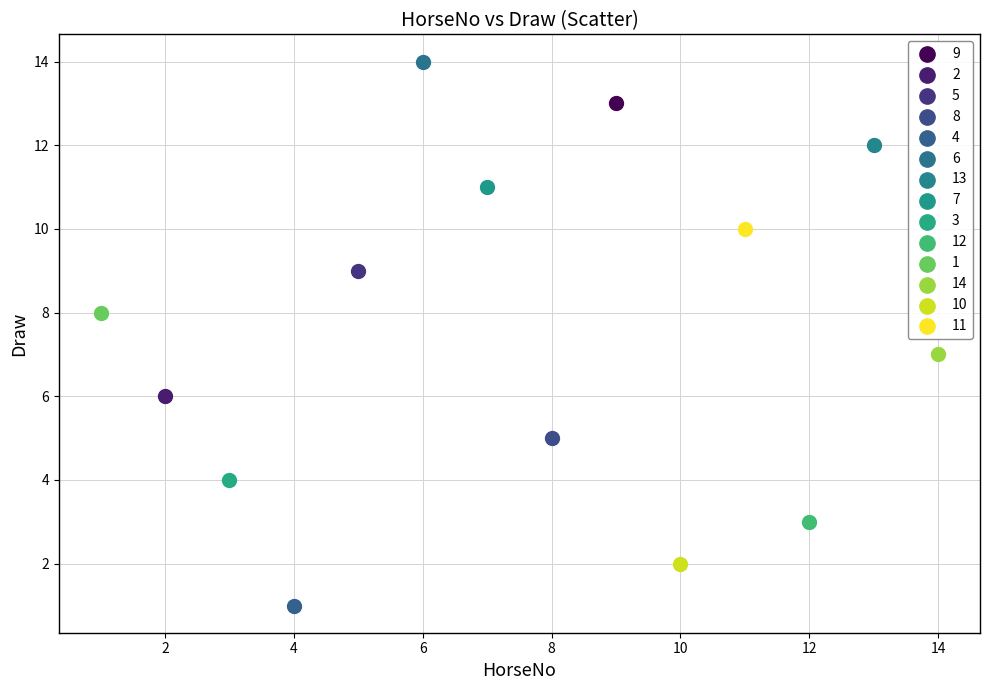

What are all the series names shown in the legend?

9, 2, 5, 8, 4, 6, 13, 7, 3, 12, 1, 14, 10, 11